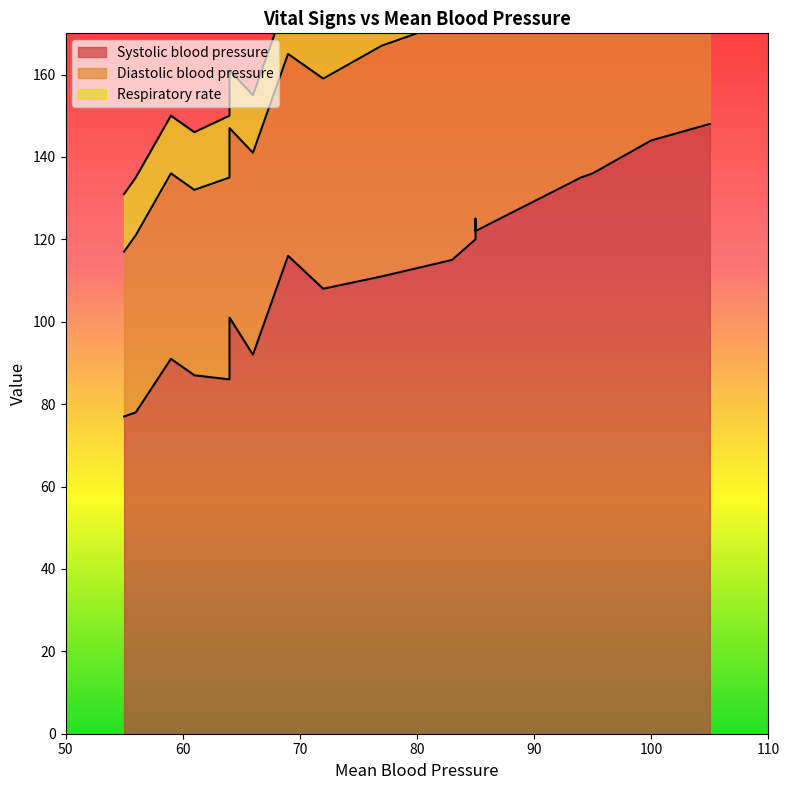

At which category is the sum across all series the highest?

105